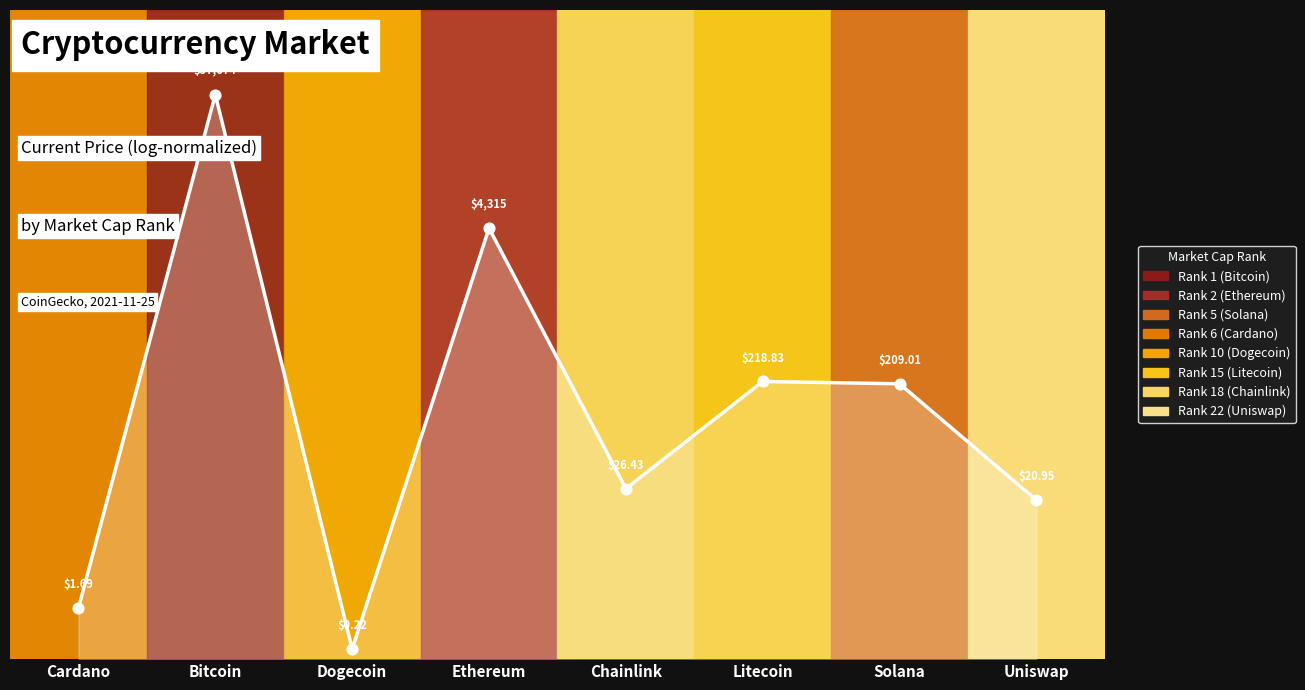

What is the change in value from Bitcoin to Dogecoin?

-1.0